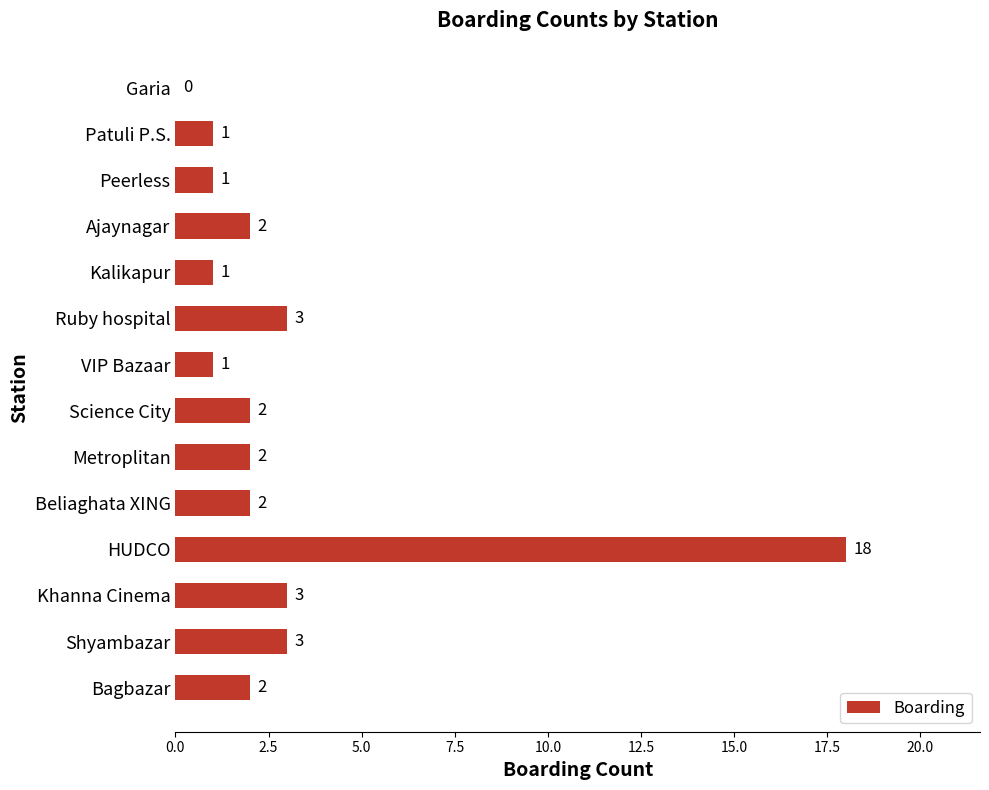

True or false: the data shows 1 at Patuli P.S..

True